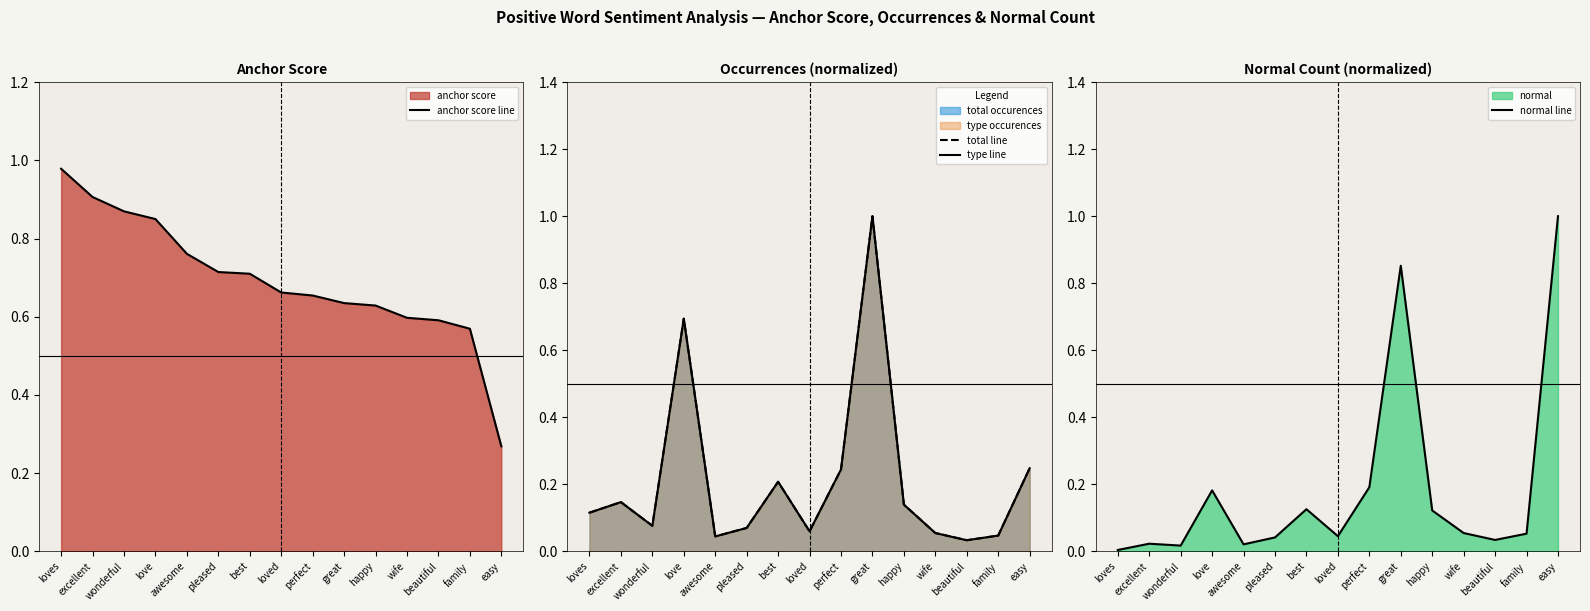

Reading left to right, extract all data points from this chart.

anchor score line: loves=1.0	excellent=0.9	wonderful=0.9	love=0.8	awesome=0.8	pleased=0.7	best=0.7	loved=0.7	perfect=0.7	great=0.6	happy=0.6	wife=0.6	beautiful=0.6	family=0.6	easy=0.3
total line: loves=0.1	excellent=0.1	wonderful=0.1	love=0.7	awesome=0.0	pleased=0.1	best=0.2	loved=0.1	perfect=0.2	great=1.0	happy=0.1	wife=0.1	beautiful=0.0	family=0.0	easy=0.2
type line: loves=0.1	excellent=0.1	wonderful=0.1	love=0.7	awesome=0.0	pleased=0.1	best=0.2	loved=0.1	perfect=0.2	great=1.0	happy=0.1	wife=0.1	beautiful=0.0	family=0.0	easy=0.2
normal line: loves=0.0	excellent=0.0	wonderful=0.0	love=0.2	awesome=0.0	pleased=0.0	best=0.1	loved=0.0	perfect=0.2	great=0.9	happy=0.1	wife=0.1	beautiful=0.0	family=0.1	easy=1.0